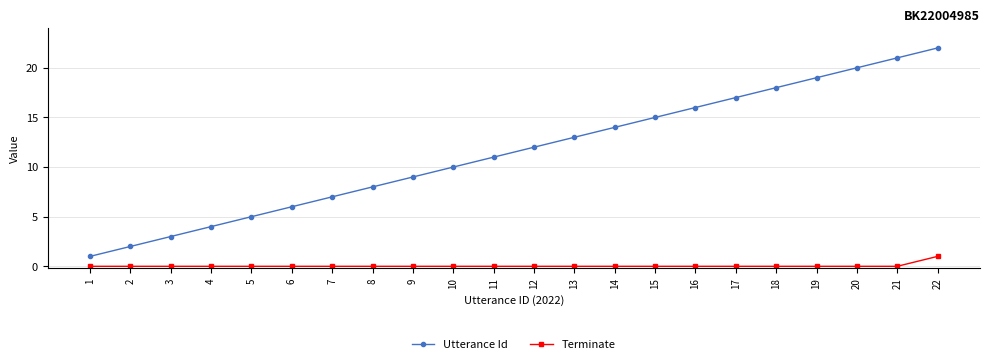

Rank the series at 9 from lowest to highest value.

Terminate, Utterance Id